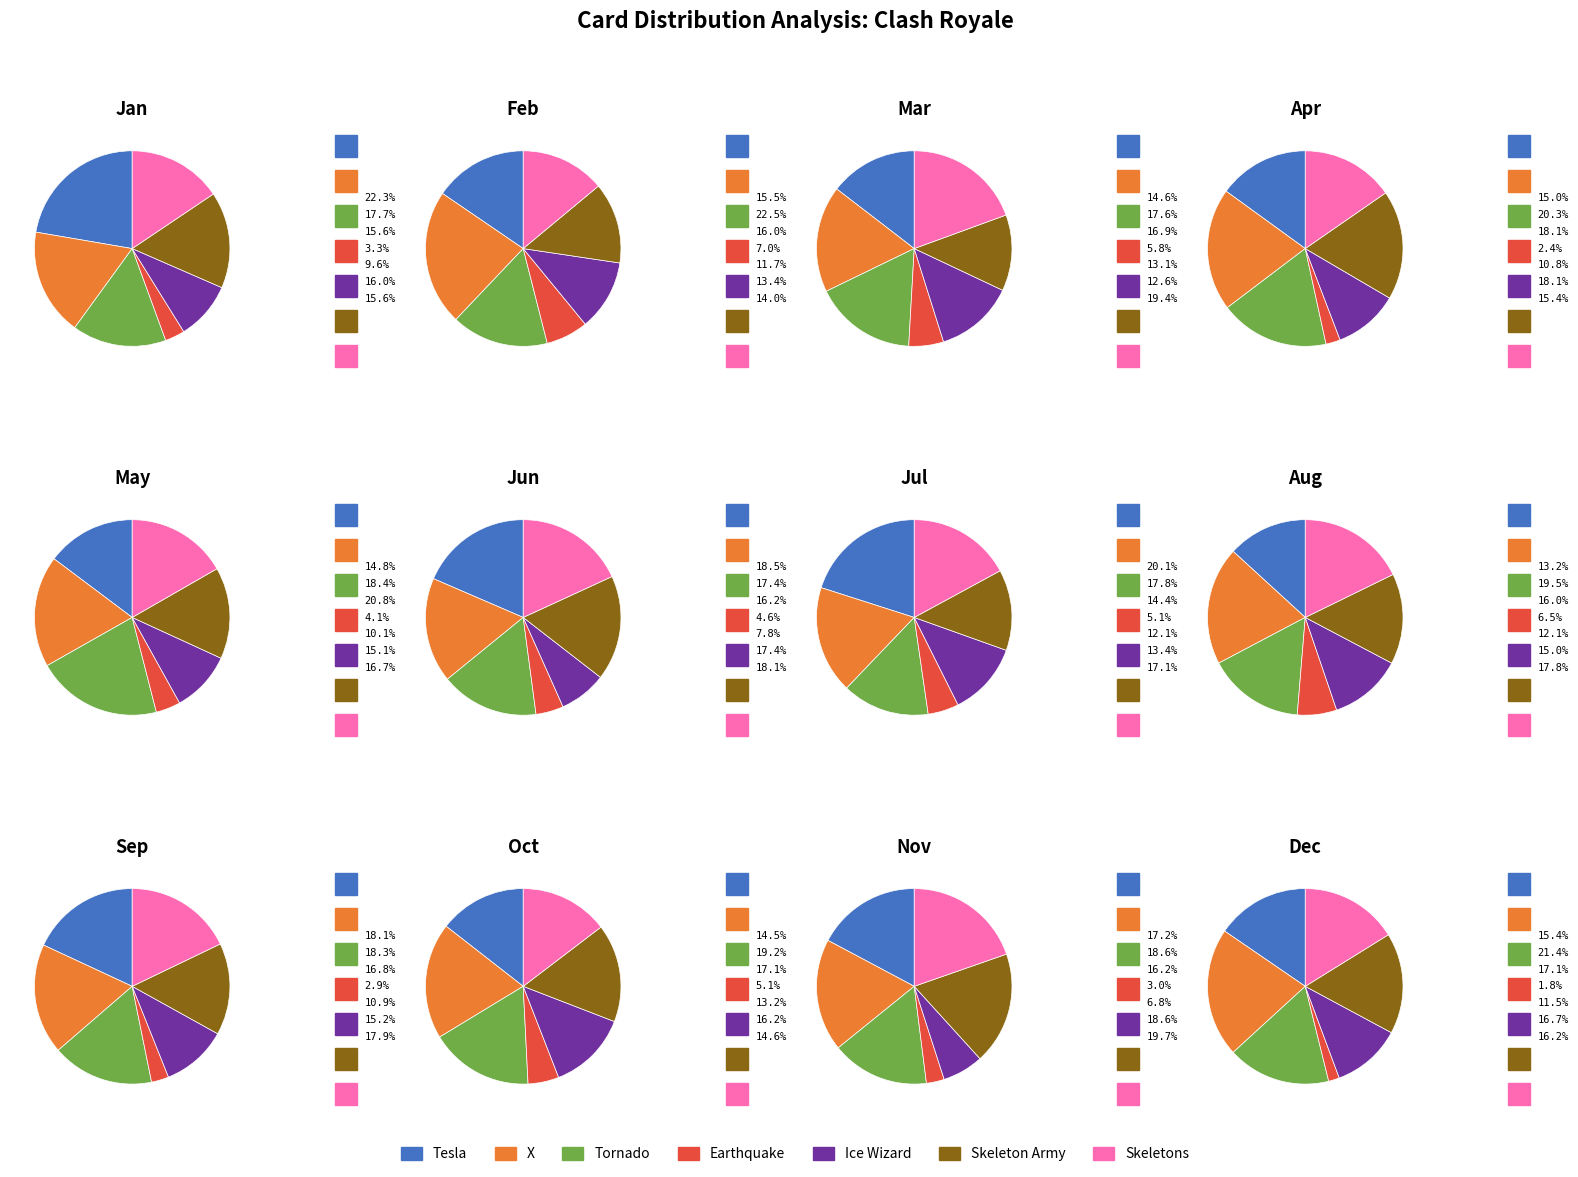

Do X and Ice Wizard together represent more than half of the pie?

No